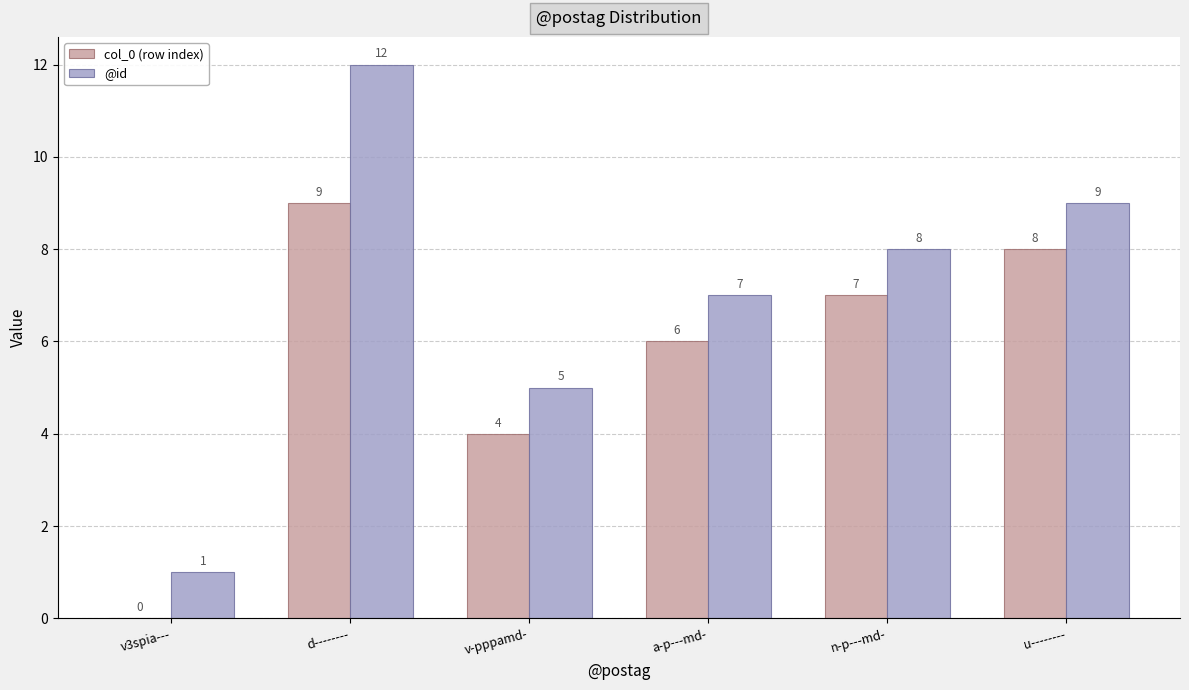

Count the number of categories in the chart.

6